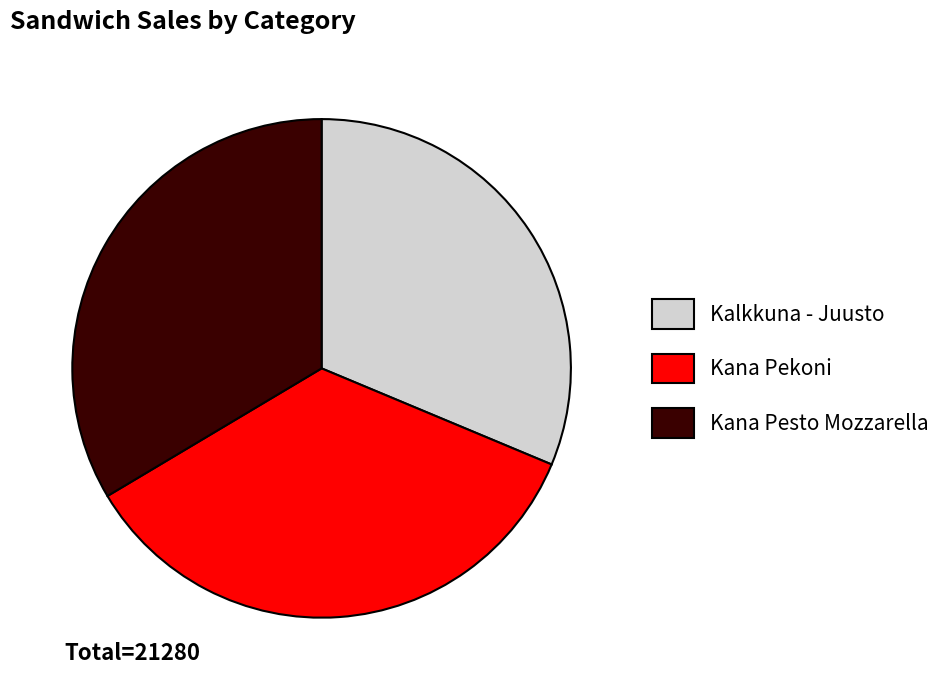

Does Kana Pekoni account for over 50% of the chart?

No